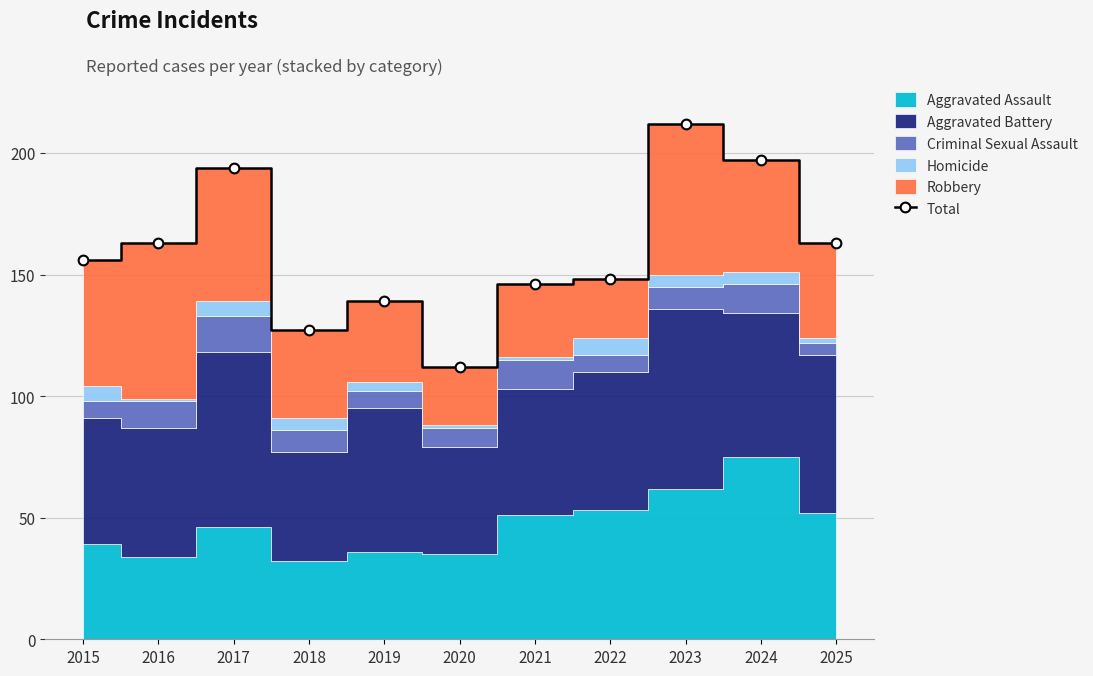

List the labels in order of value, largest first.

2023, 2024, 2017, 2016, 2025, 2015, 2022, 2021, 2019, 2018, 2020